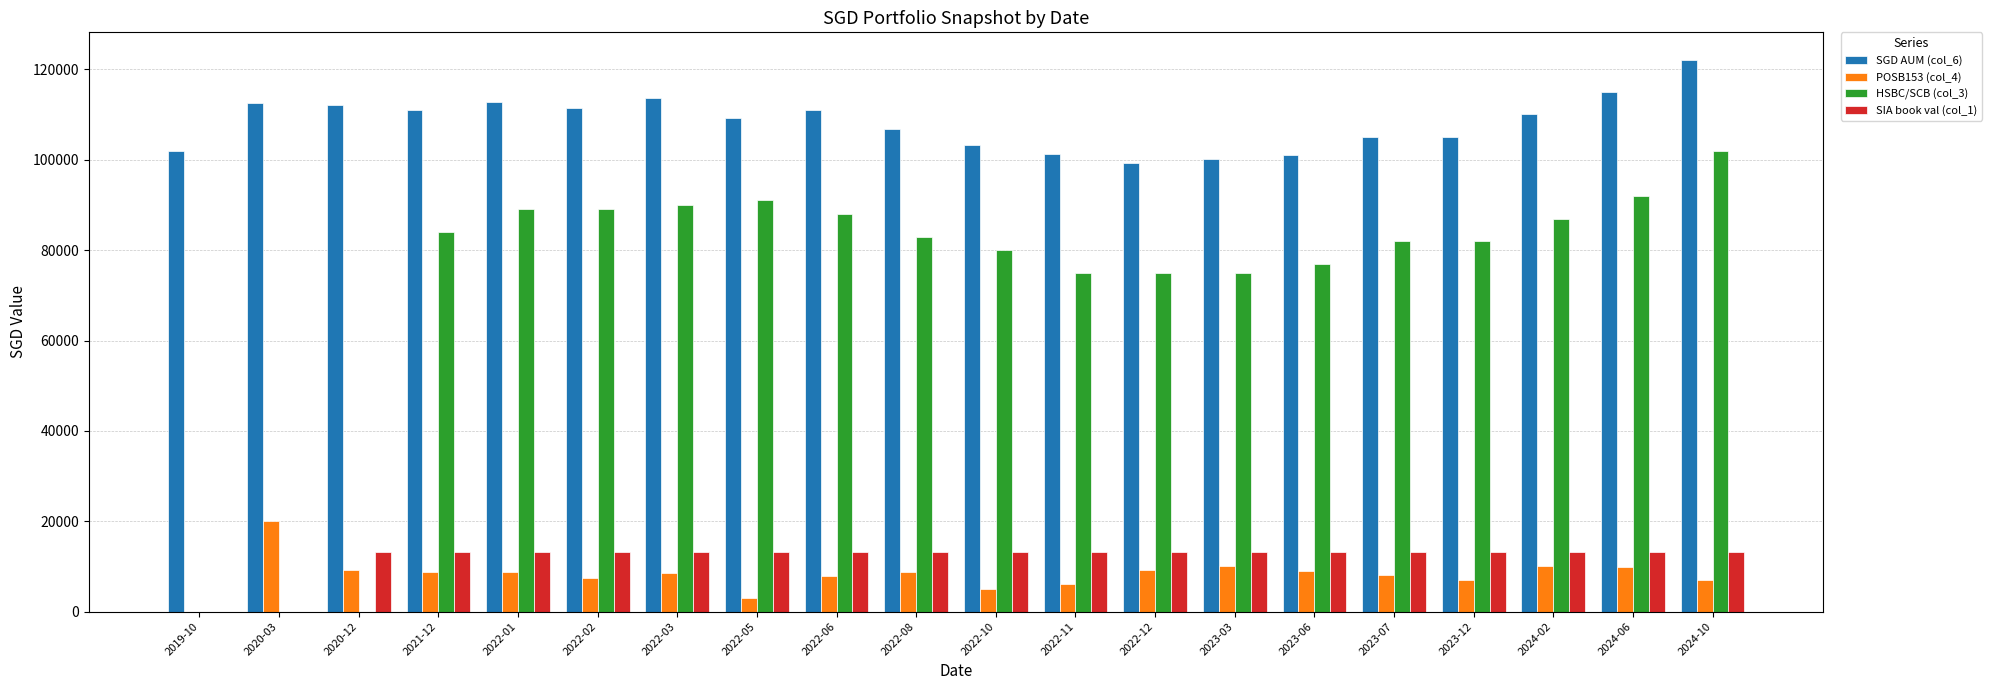

Which label corresponds to the largest value in the chart?

2024-10